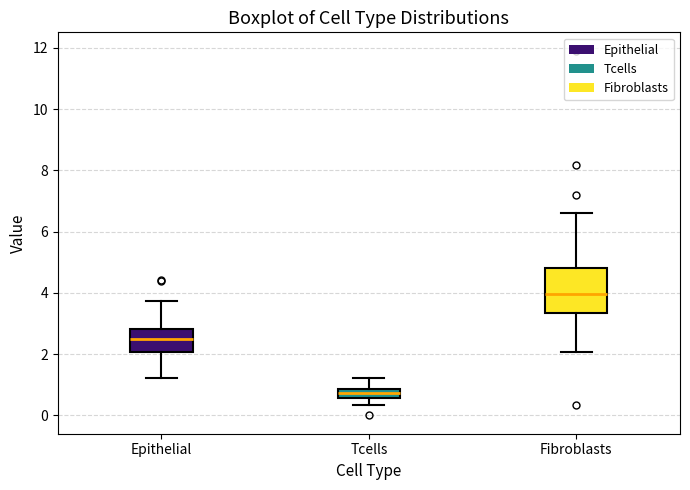

Where does the lower whisker of the box for Fibroblasts end on the y-axis? The values are not printed on the chart, so give them approximately, as read against the axis.

2.0